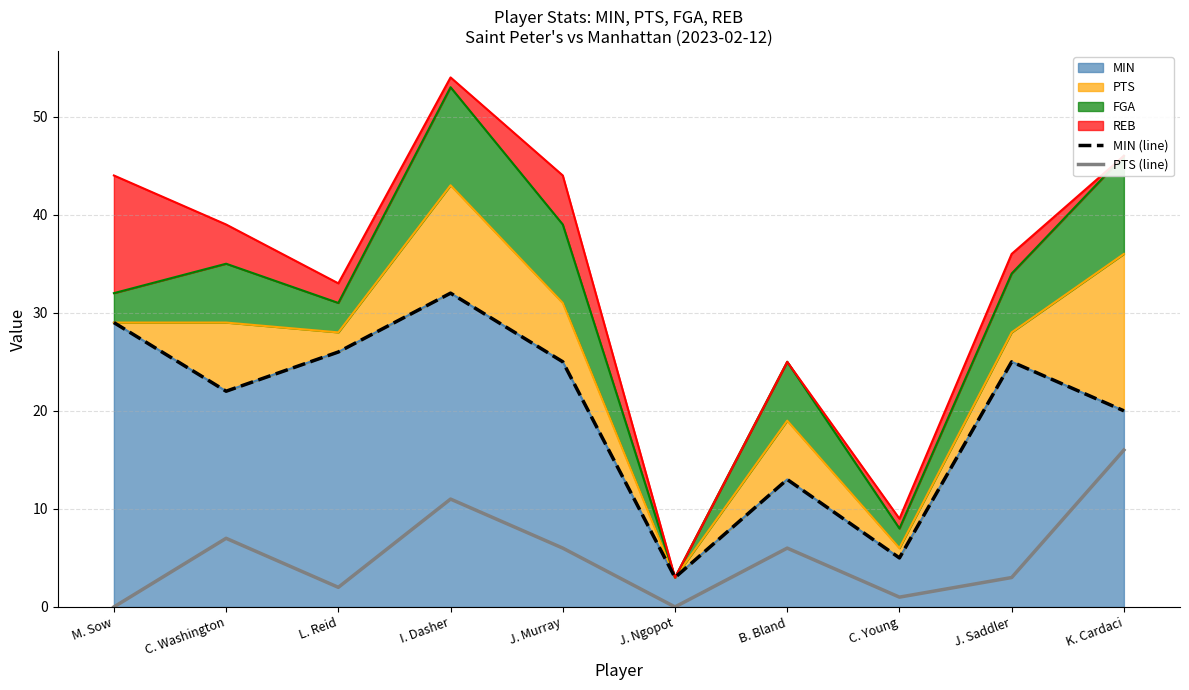

At which category does MIN (line) reach its first local peak?

I. Dasher